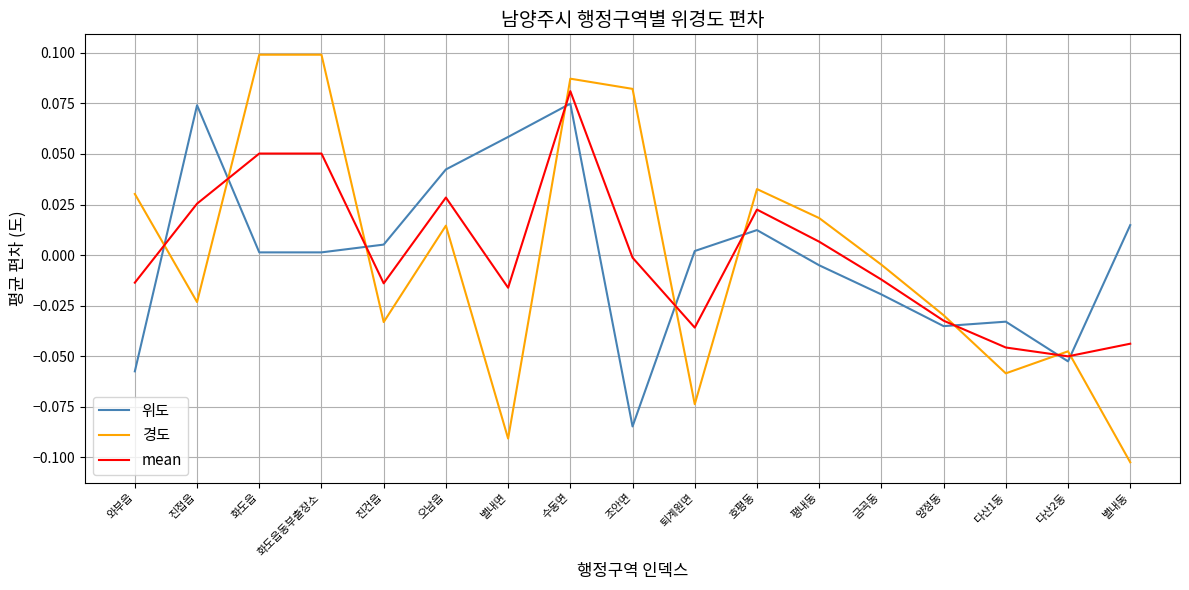

Where does the 경도 series first go above 0?

와부읍